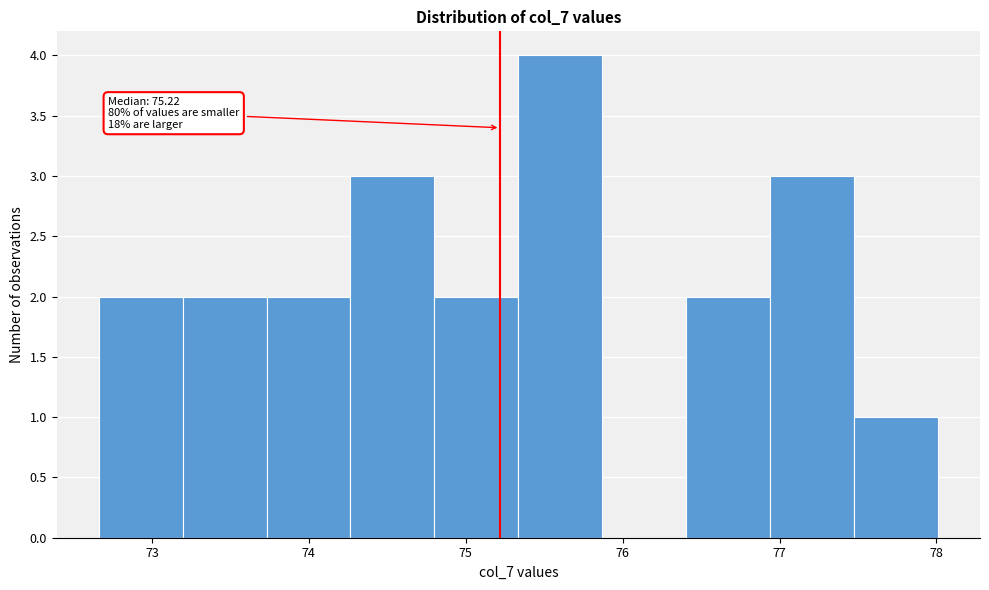

Which range on the x-axis has the tallest bar?

75.3 to 75.9